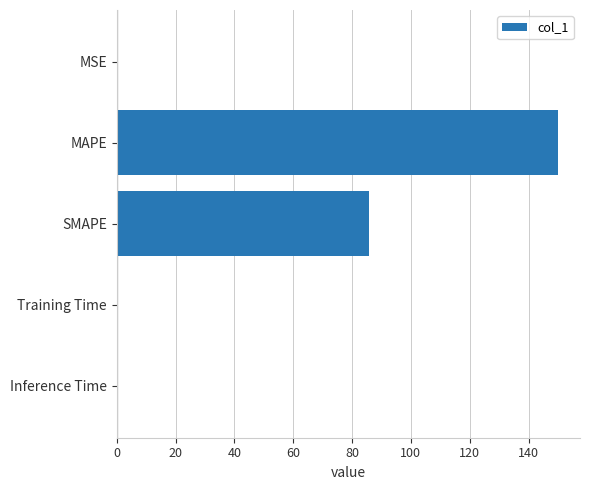

Are the bars horizontal?

Yes